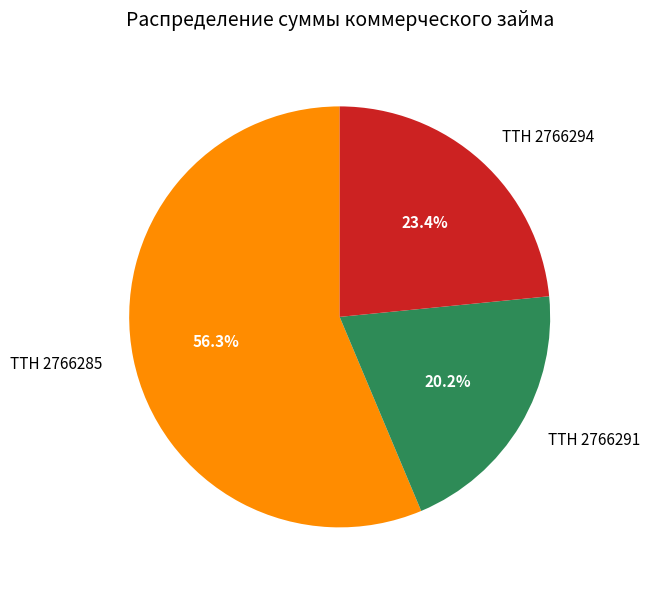

What percentage is the ТТН 2766285 slice, to the nearest percent?

56%